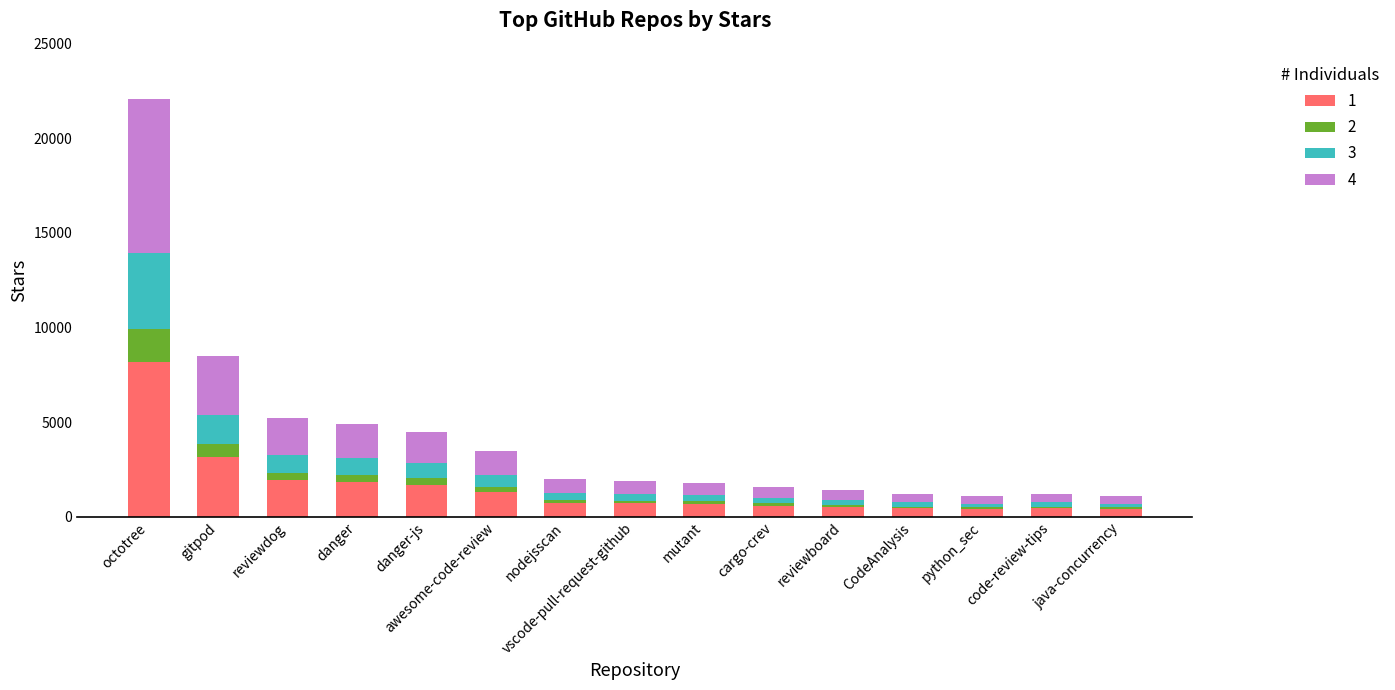

At which category is the sum across all series the highest?

octotree